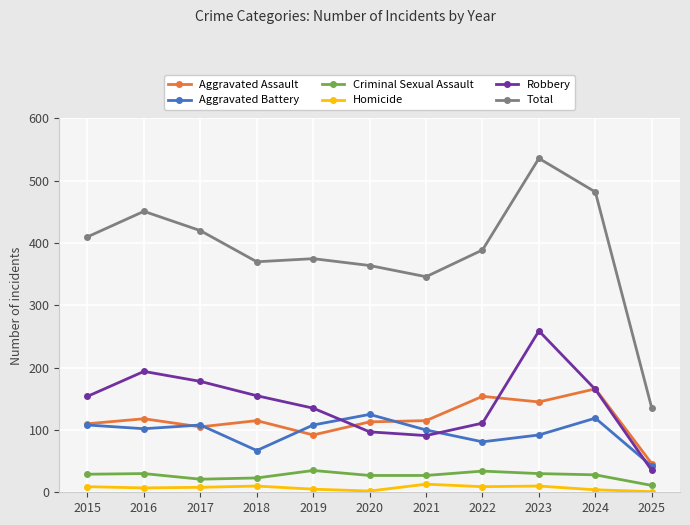

Is this an area chart (filled region under the line)?

No